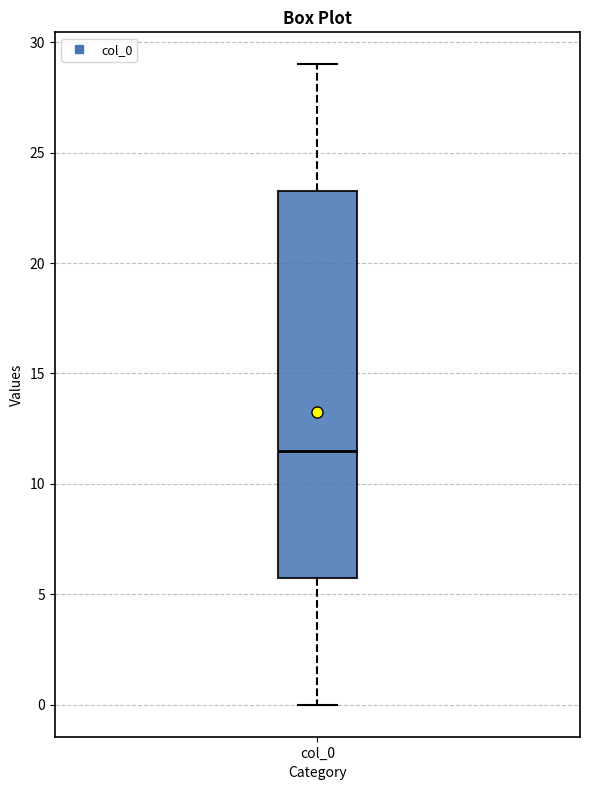

Read this box plot against the y-axis: the position of the median line, the range covered by the box, and the ends of both whiskers. The values are not printed on the chart, so give them approximately, as read against the axis.

median 11.5, box 6.0 to 23.5, whiskers 0.0 to 29.0